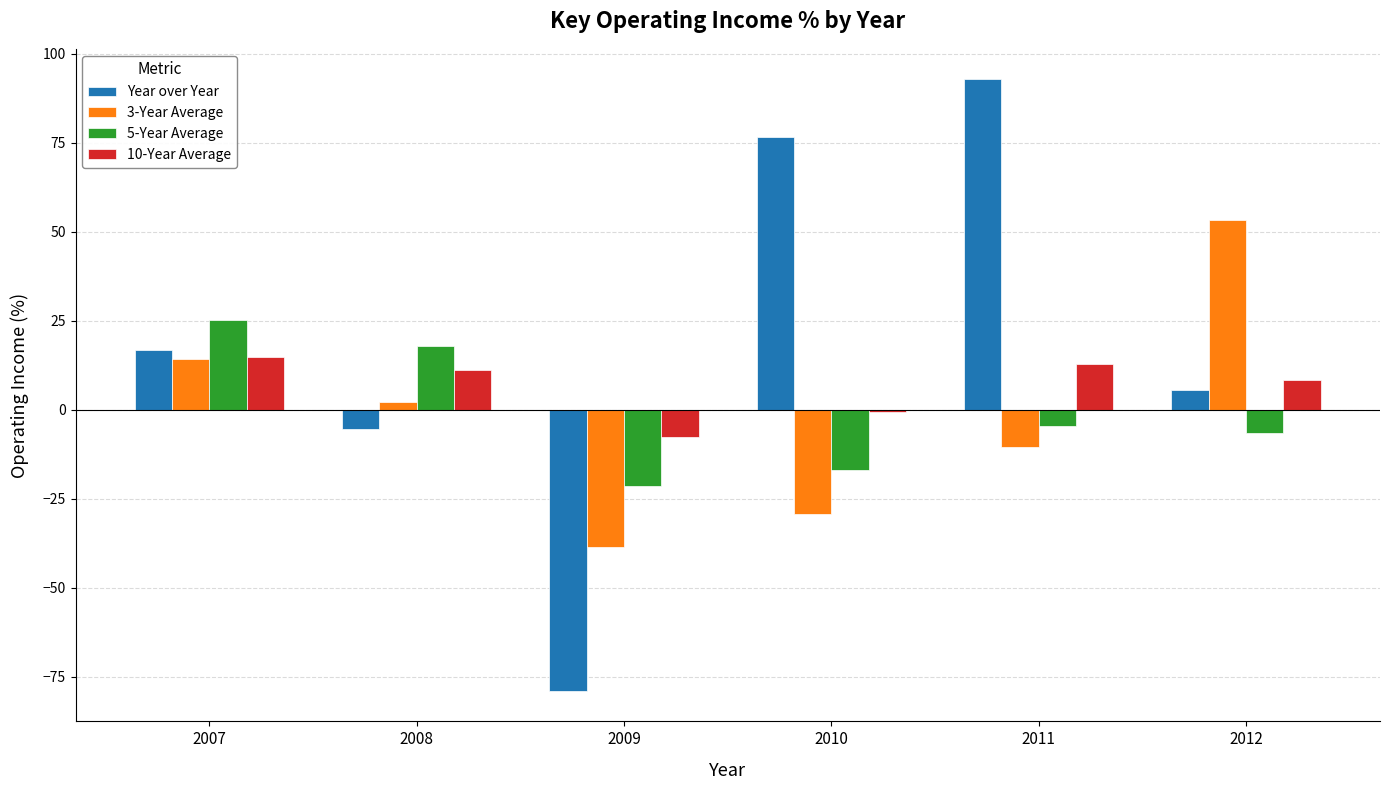

At which label is 3-Year Average closest to 7?

2008